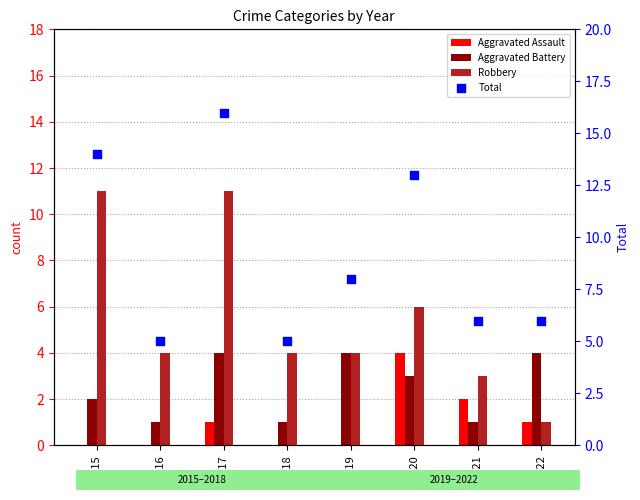

At how many categories does at least one series exceed 10?

3